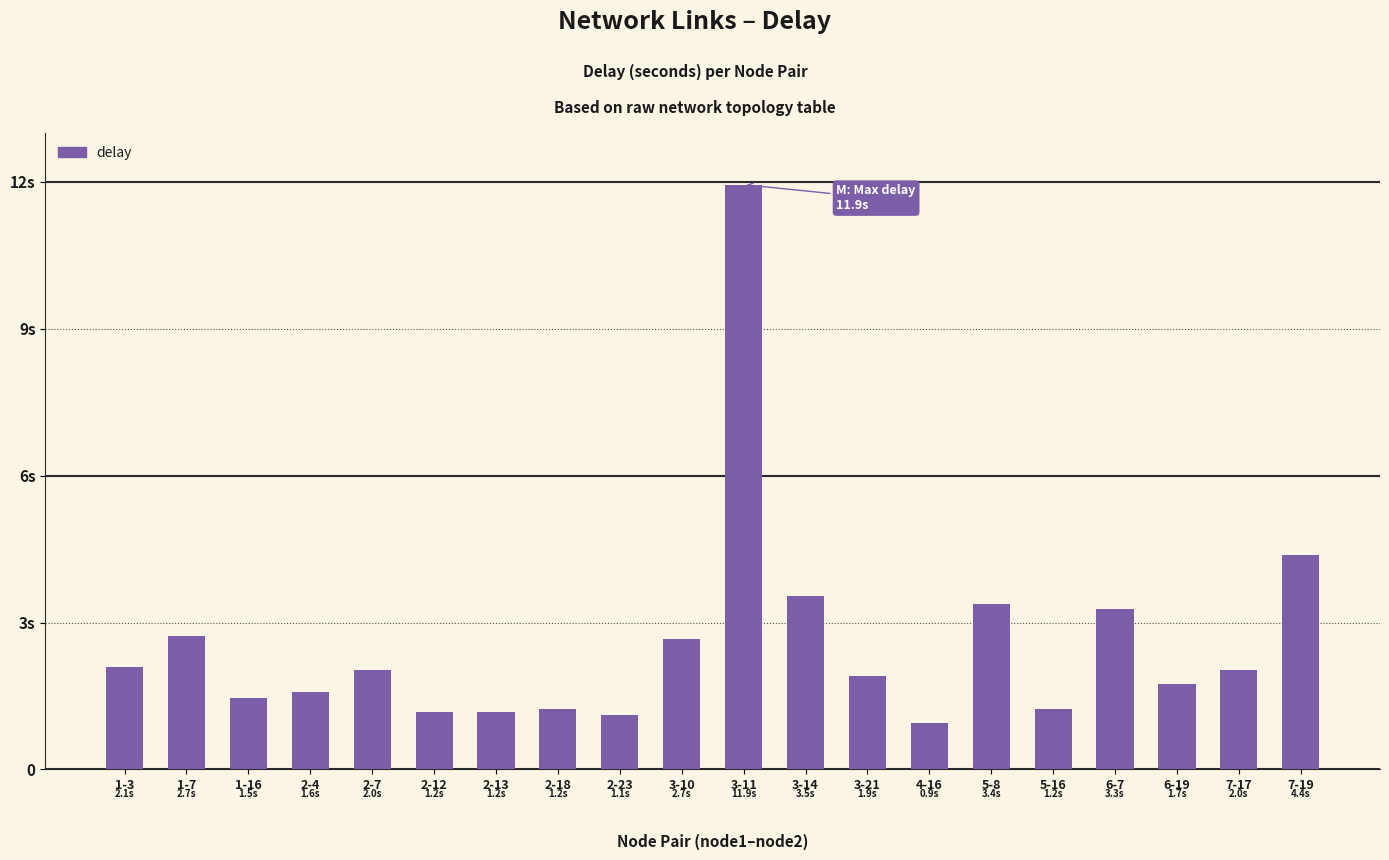

What is the approximate value at 2-13?

1.2